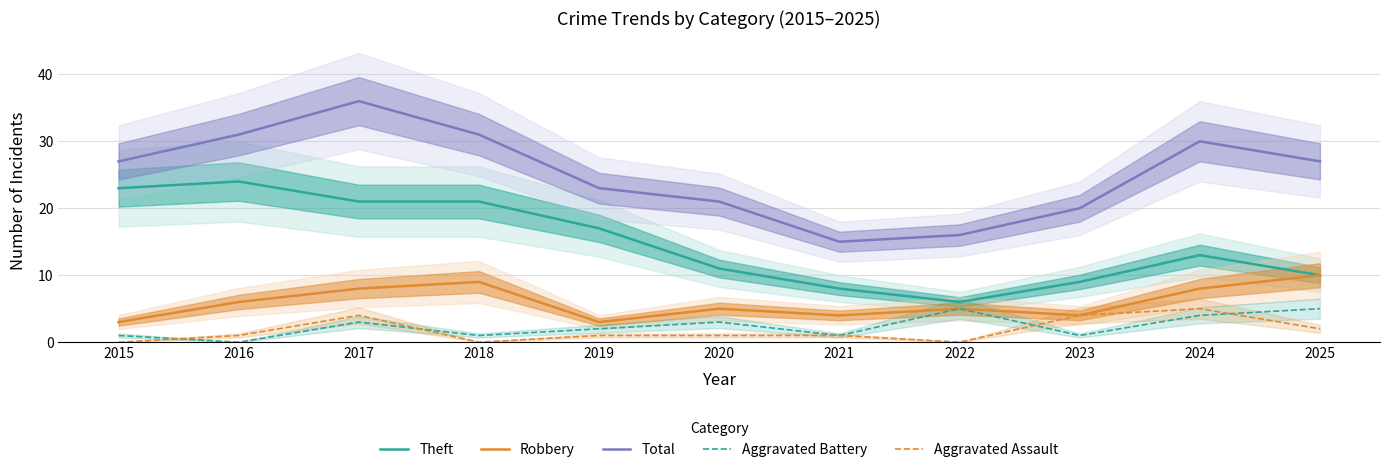

At how many categories does at least one series exceed 13?

11